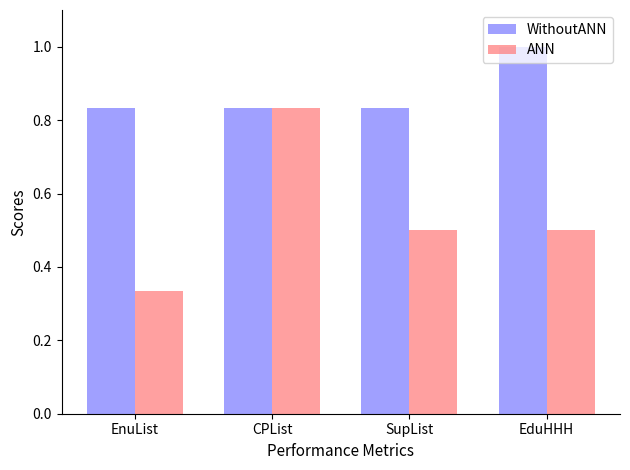

At which label does ANN reach its peak?

CPList